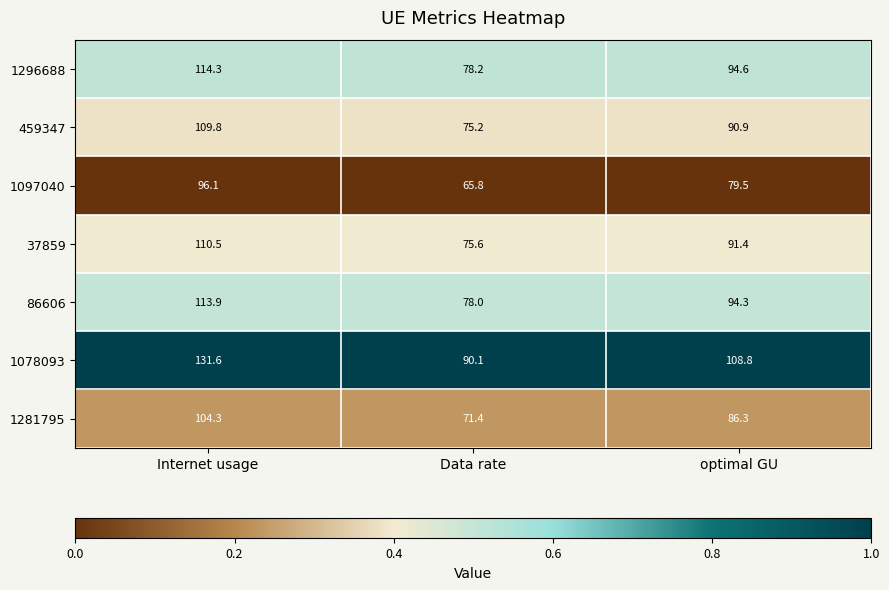

True or false: 459347 has a value of 90.9 at optimal GU.

True